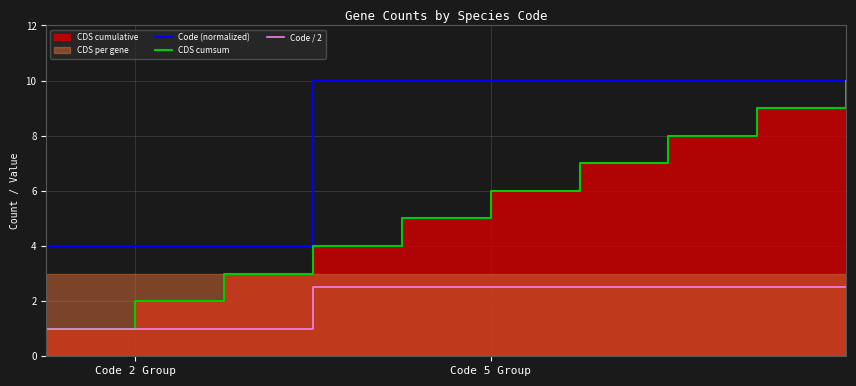

True or false: CDS cumsum and Code (normalized) cross at least once.

False